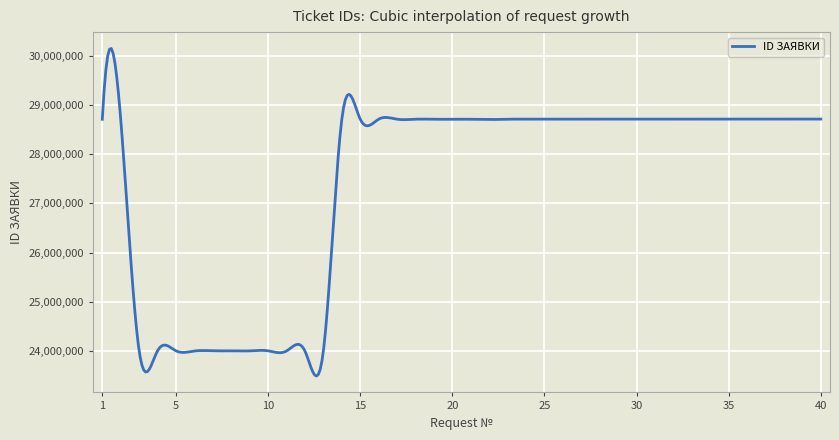

What is the difference between the maximum and minimum values?

6649644.8